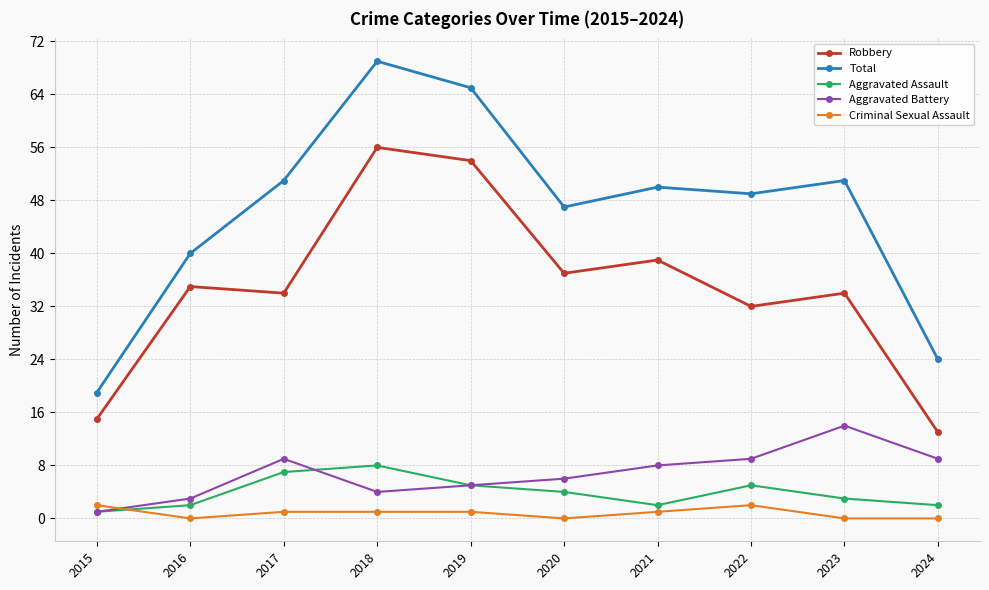

At which label does Total first exceed 50?

2017